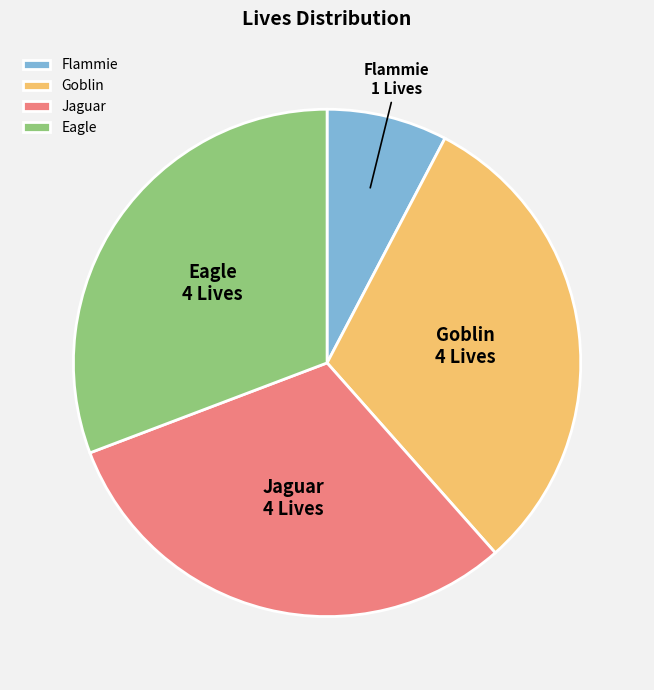

Combined, do Flammie and Goblin account for over 50%?

No